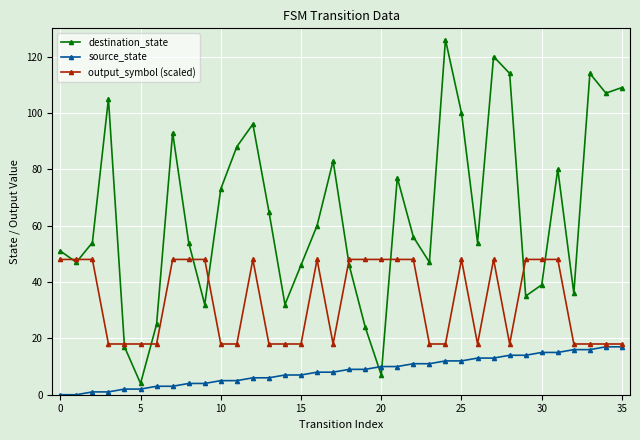

Rank the series by their maximum value, from highest to lowest.

destination_state, output_symbol (scaled), source_state